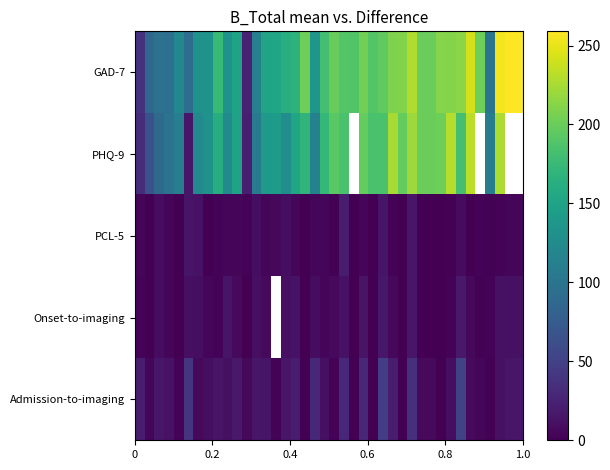

How many positive values does the PCL-5 series have?

31